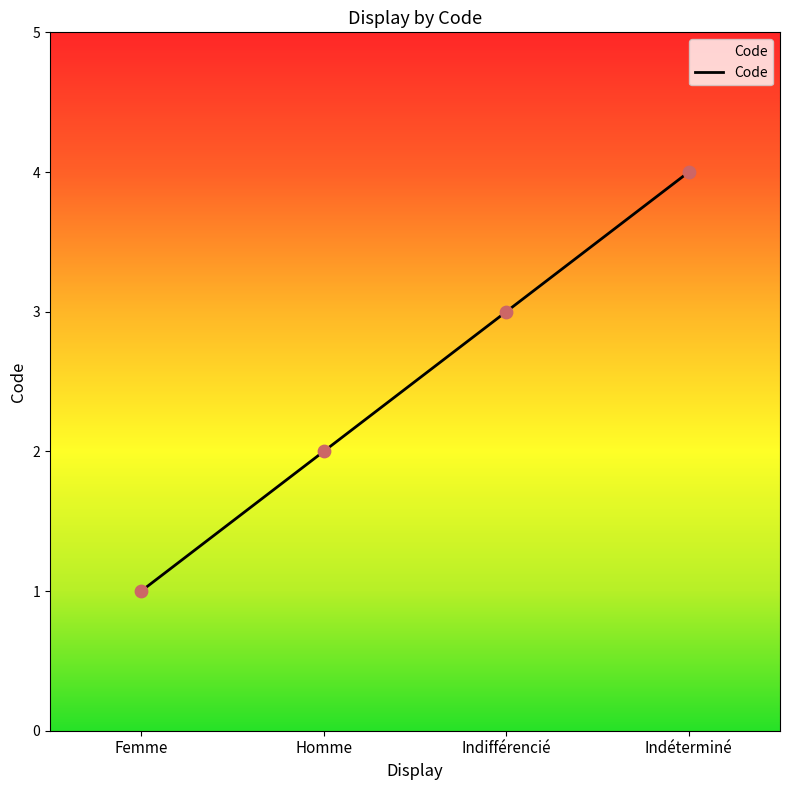

Between Femme and Indéterminé, which is larger?

Indéterminé